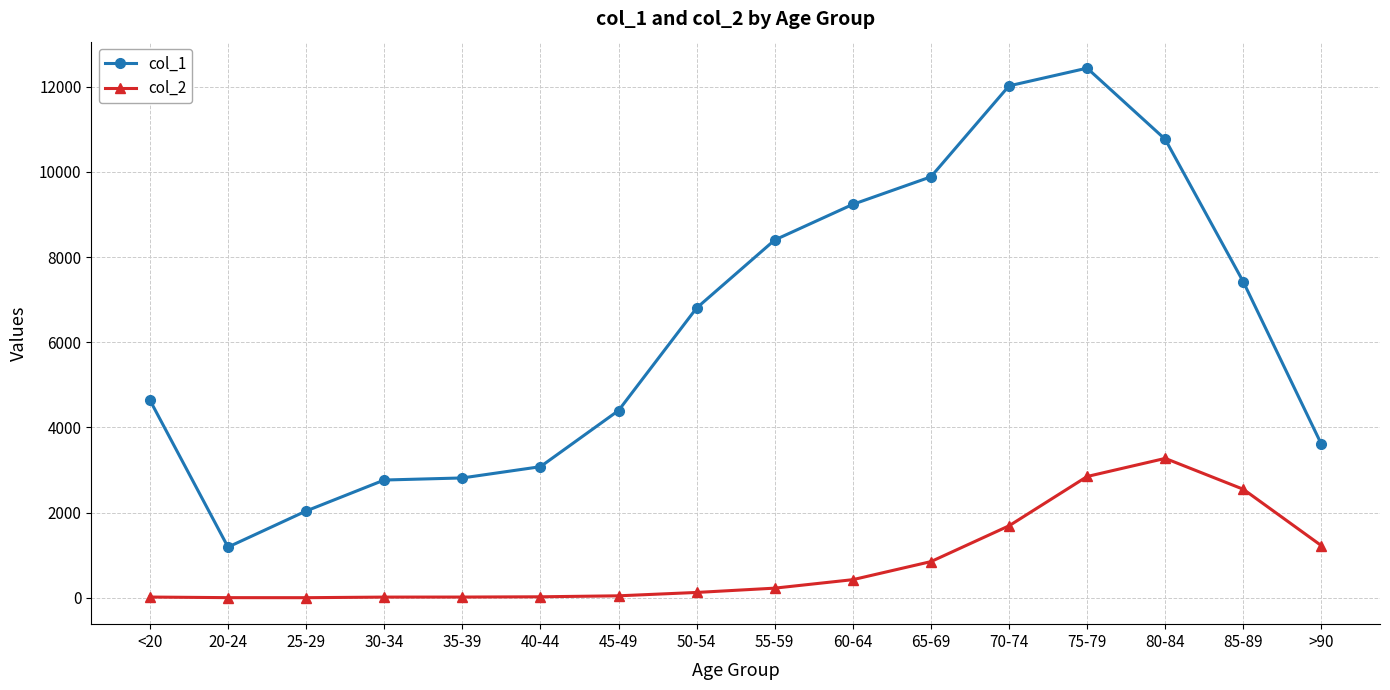

Where is col_1 nearest to the value 6812?

50-54